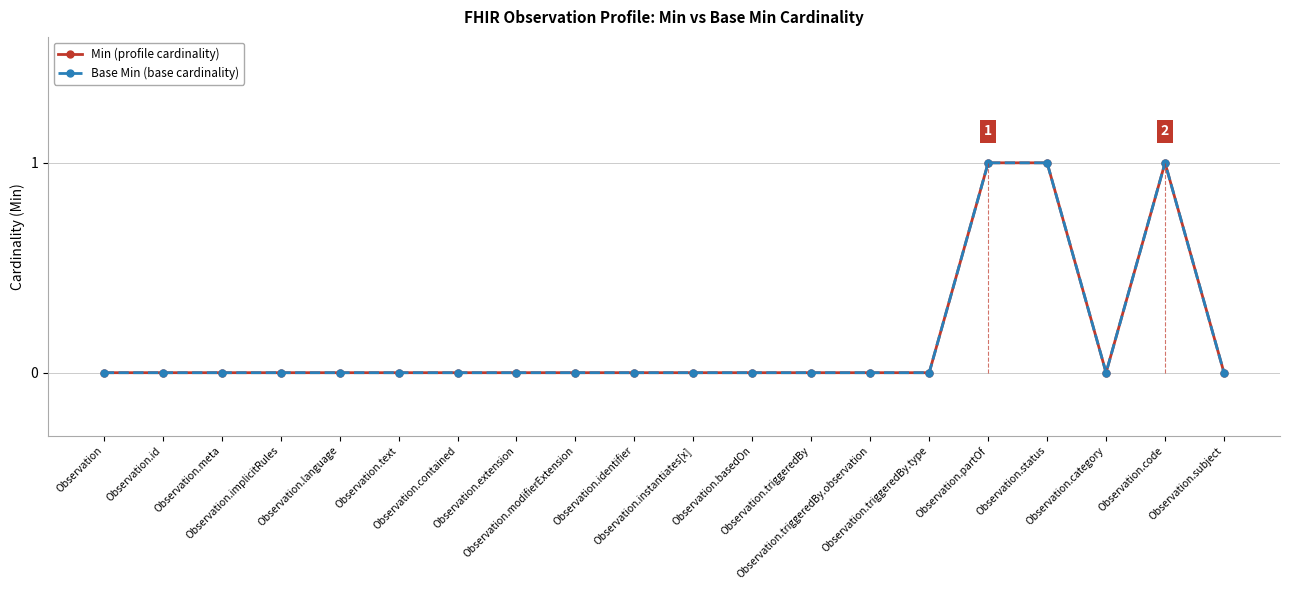

At which category does Base Min (base cardinality) reach its first local valley?

Observation.category